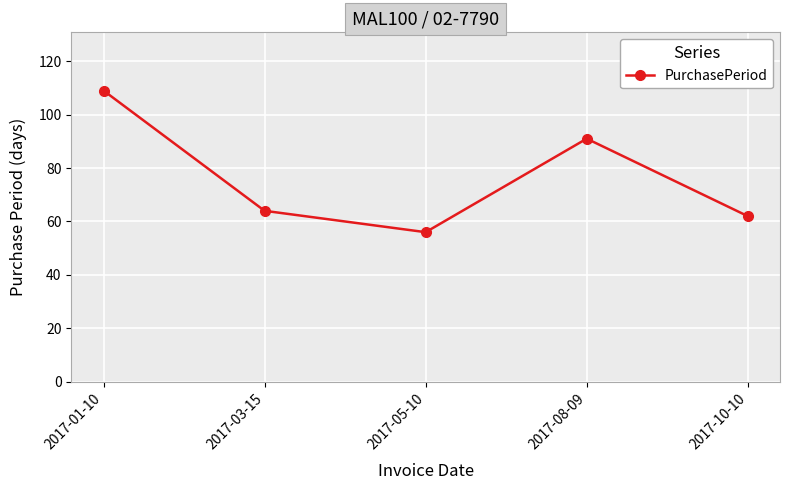

What is the maximum value shown in the chart?

109